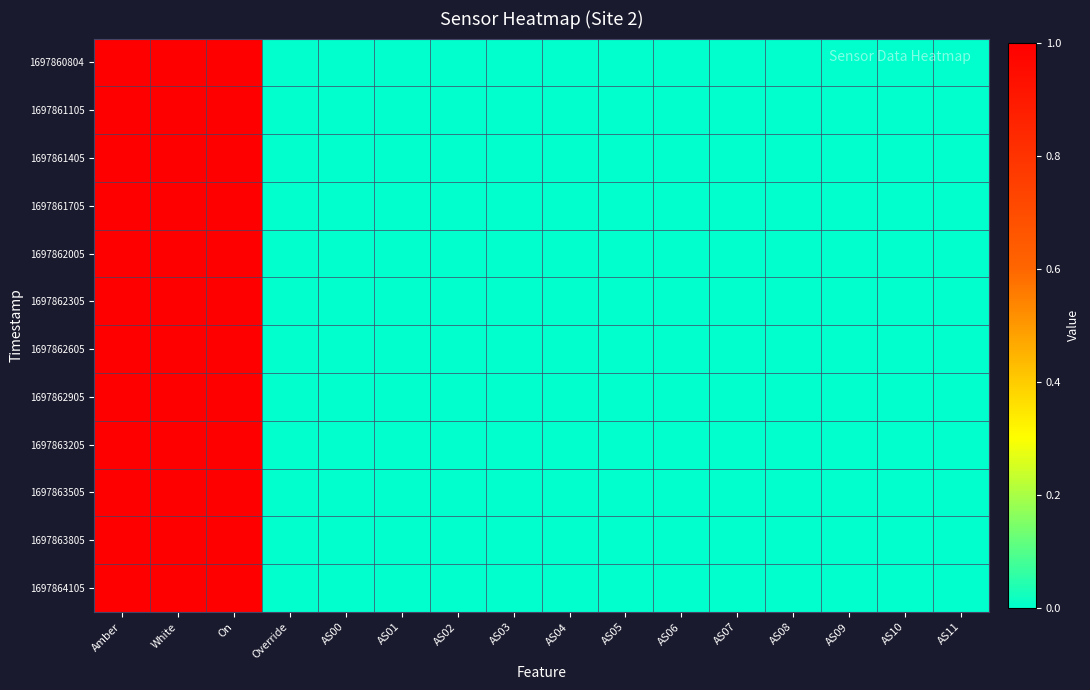

At how many categories does at least one series exceed 0?

3